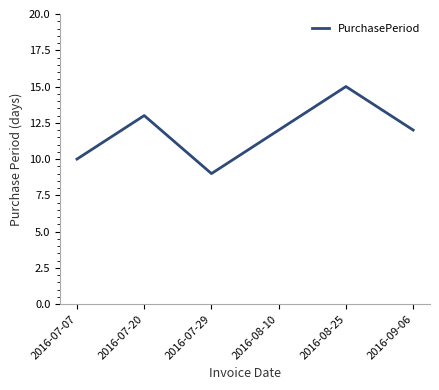

Between 2016-07-07 and 2016-08-25, which is larger?

2016-08-25